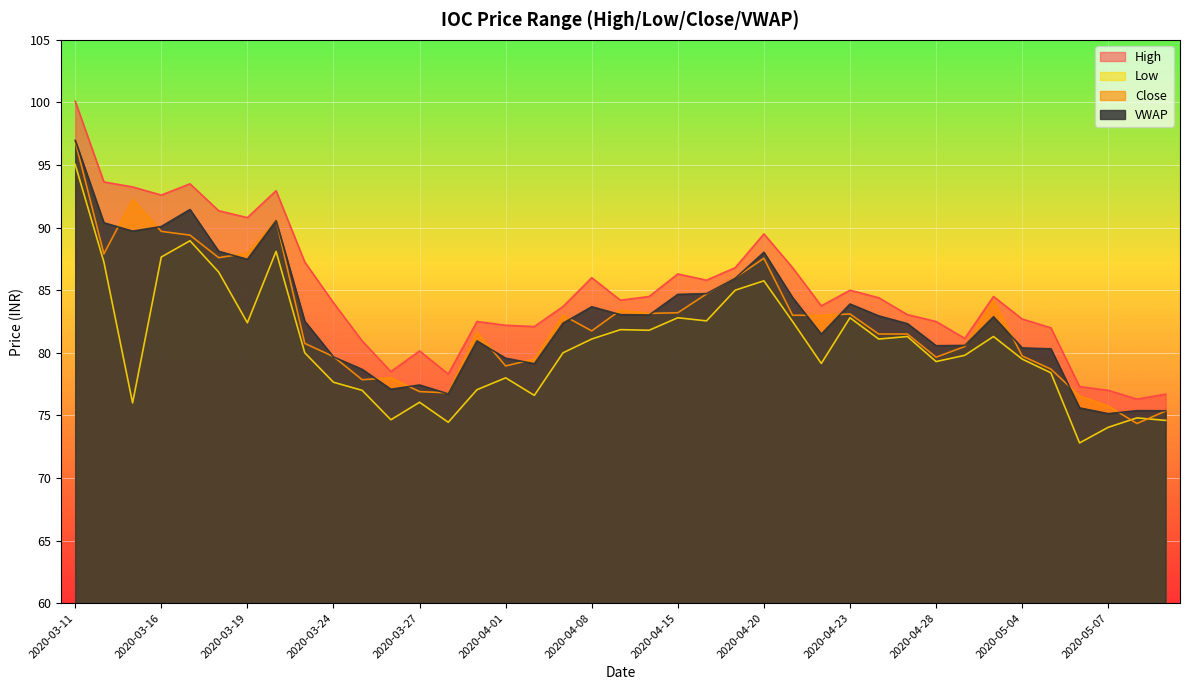

How many interior local valleys does the VWAP series have?

9